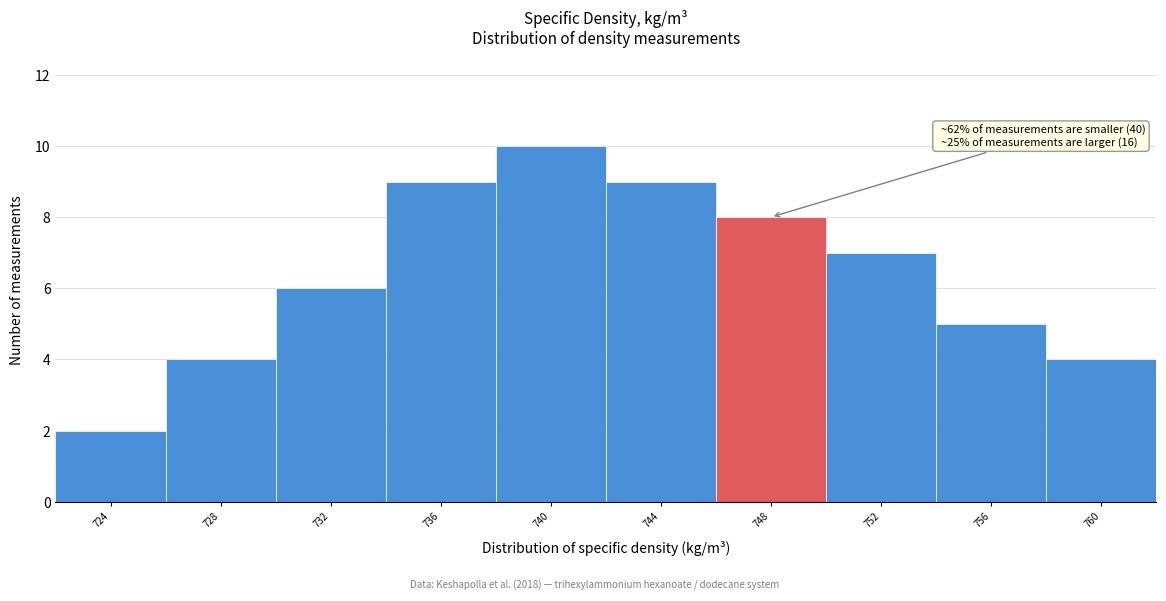

Reading left to right, list all the values displayed in this chart.

724=2	728=4	732=6	736=9	740=10	744=9	748=8	752=7	756=5	760=4